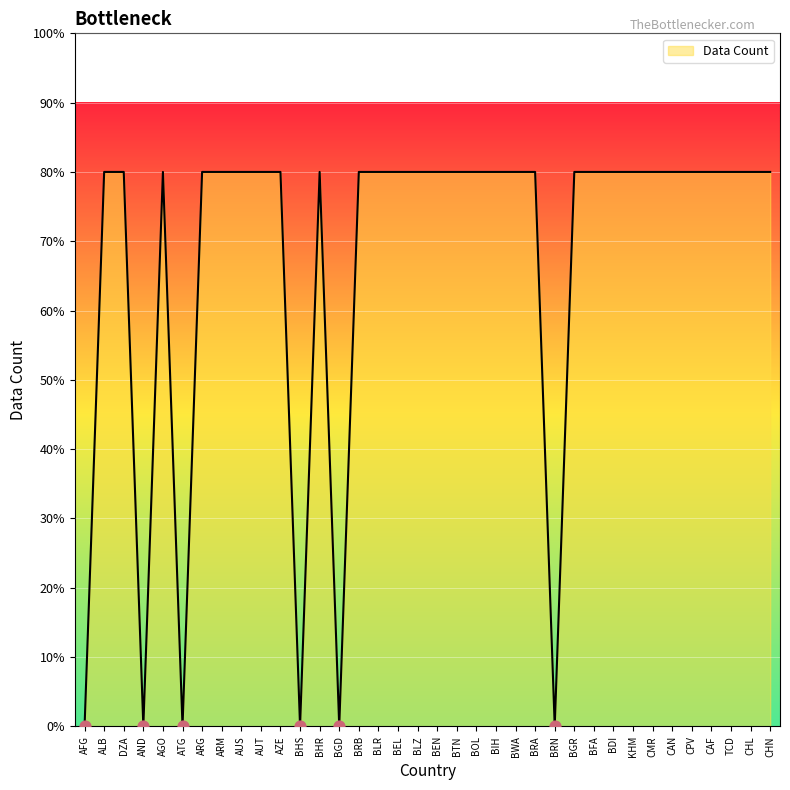

Between CAF and BRA, which is larger?

CAF